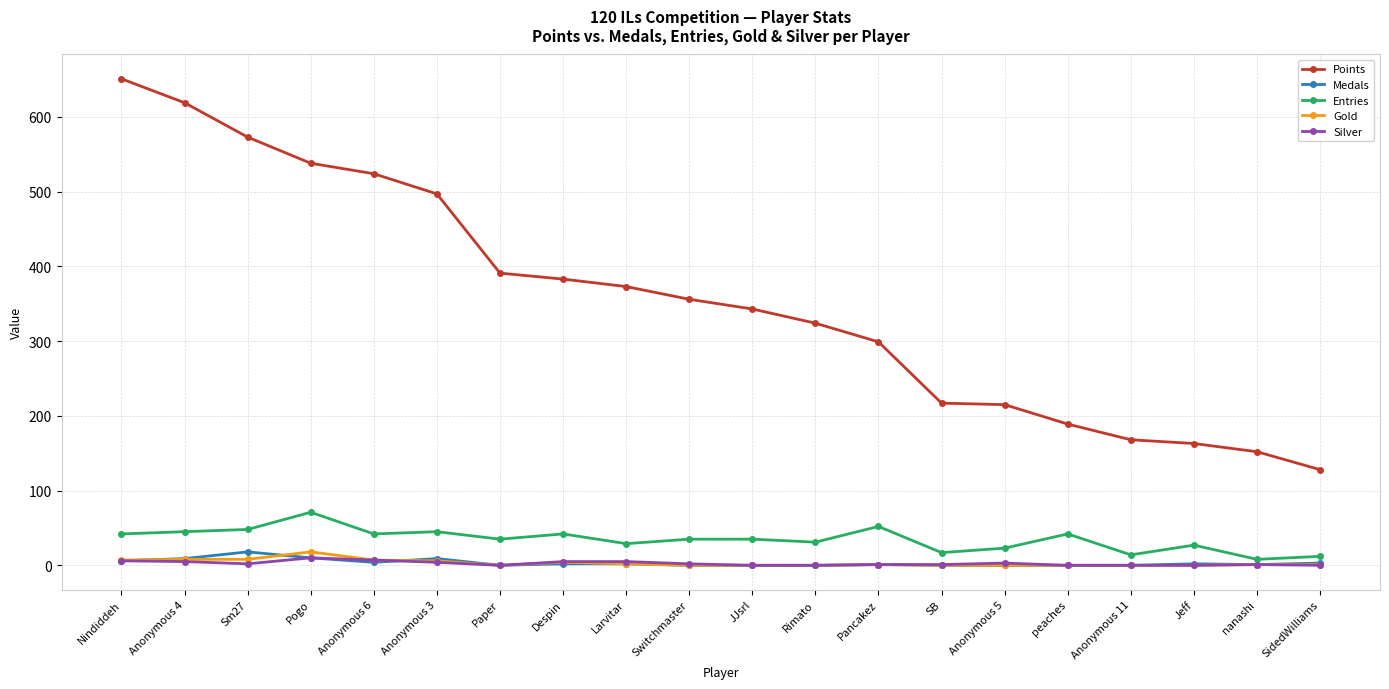

How many lines are shown in the chart?

5